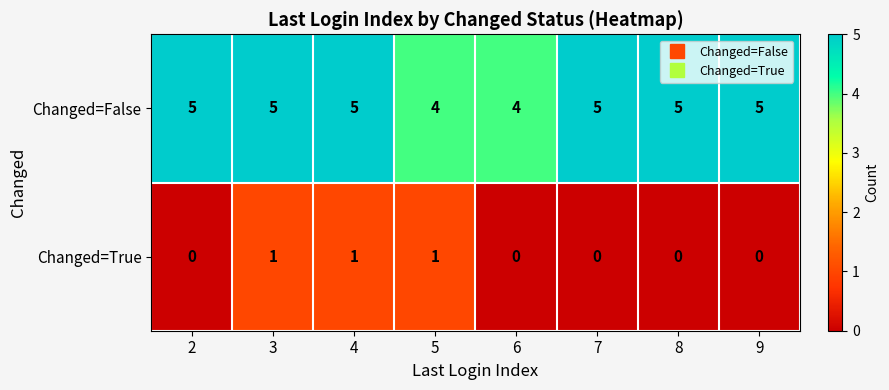

What is the spread (max minus min) of values at 6?

4